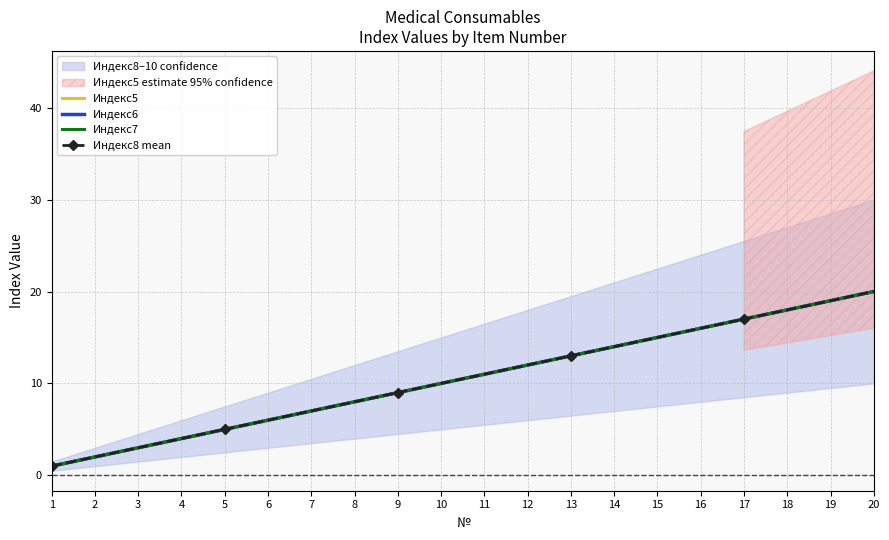

What is the sum of the Индекс7 values at 10 and 13?

23